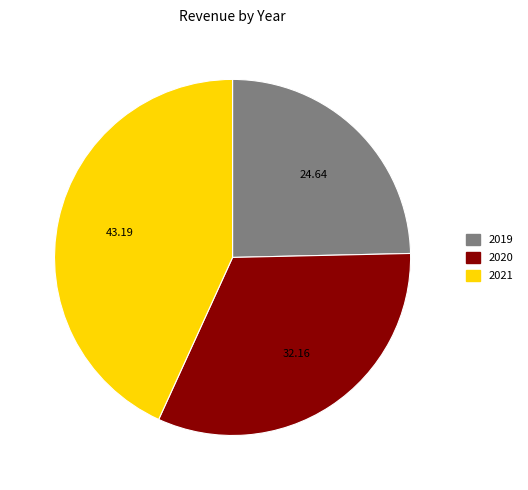

Rank the categories by value from highest to lowest.

2021, 2020, 2019